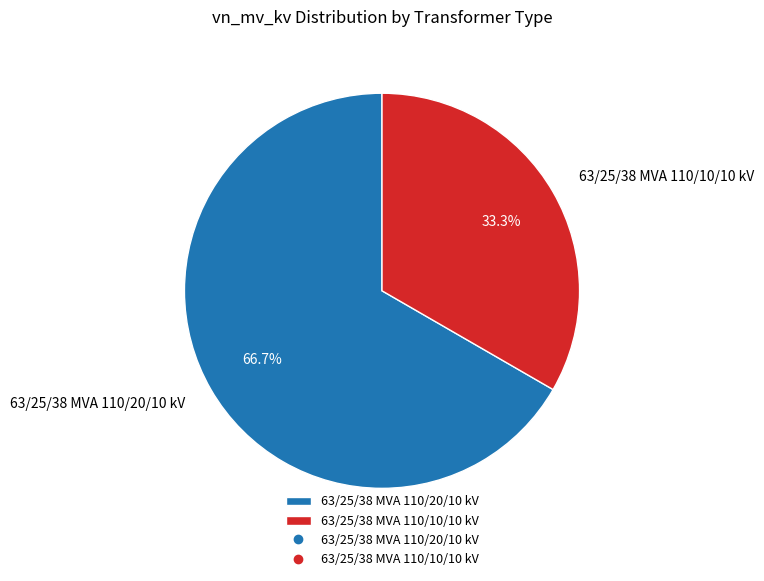

Which category has the smallest portion of the pie?

63/25/38 MVA 110/10/10 kV